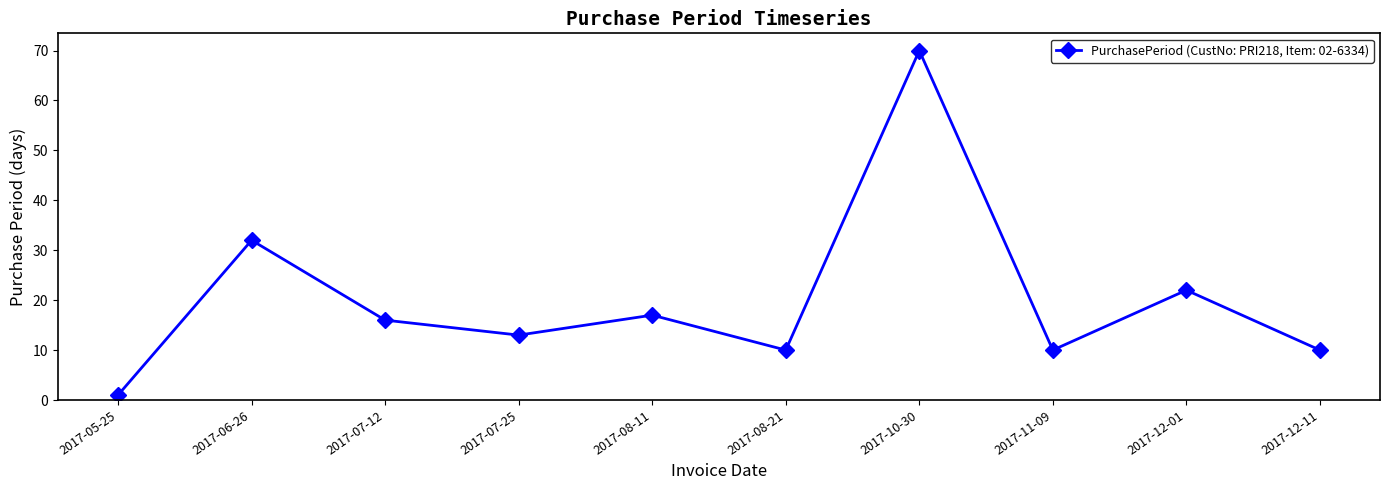

How many data points are less than 16?

5